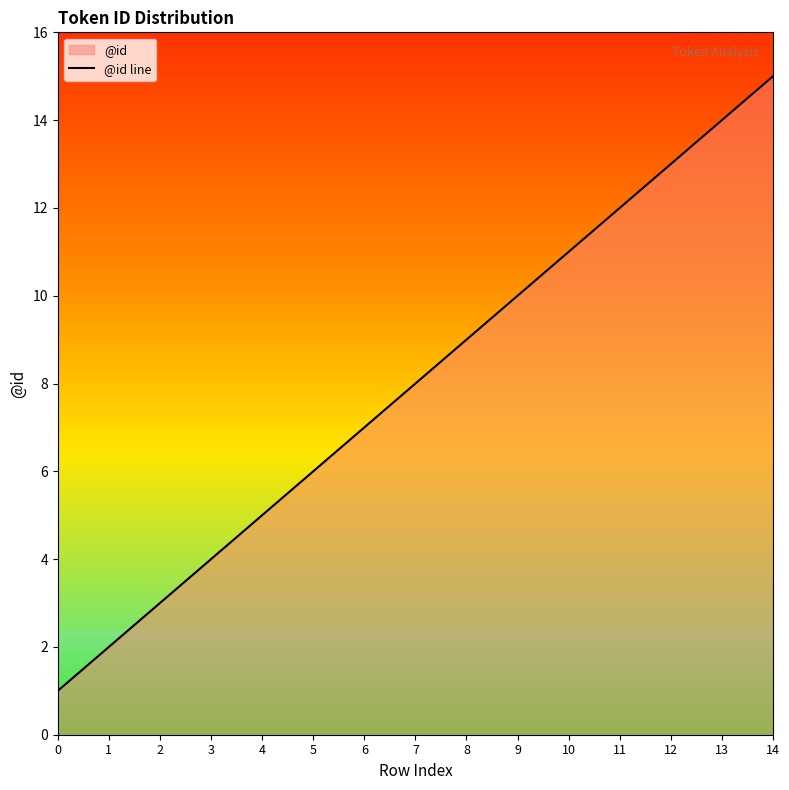

How many lines are shown in the chart?

1